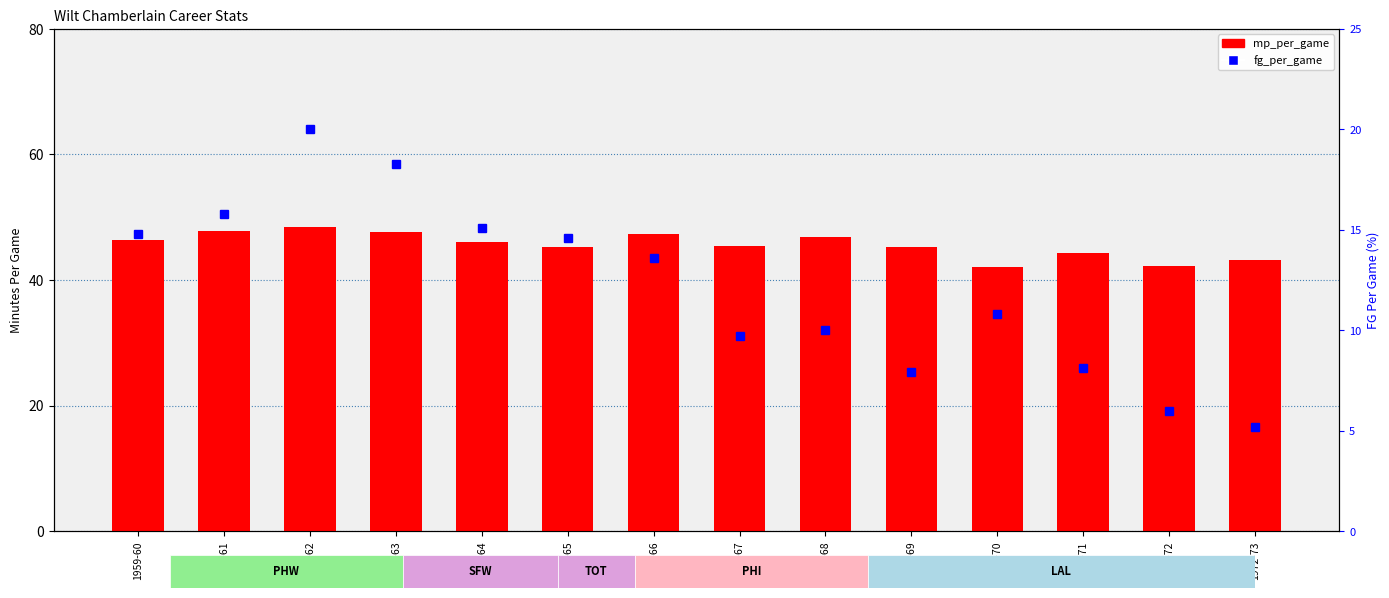

The value of fg_per_game at 1967-68 is 10.0. True or false?

True